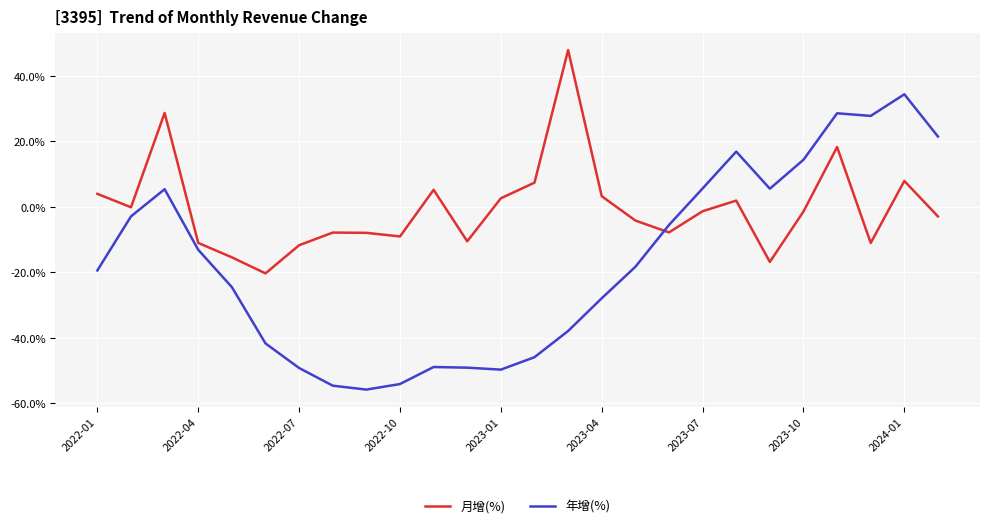

What is the lowest value of the 月增(%) series?

-20.4